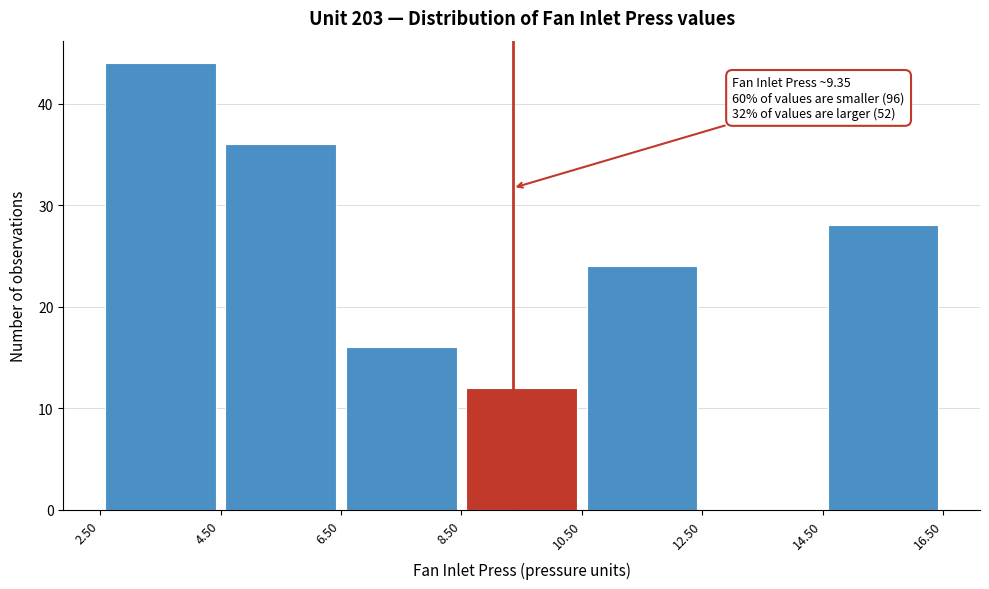

Over which range of the x-axis is the bar tallest?

2.50 to 4.50